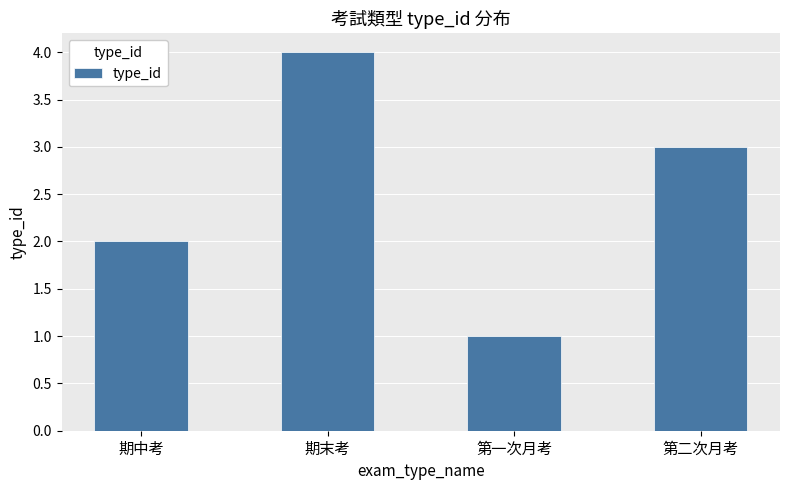

What is the label of the 4th bar from the left?

第二次月考